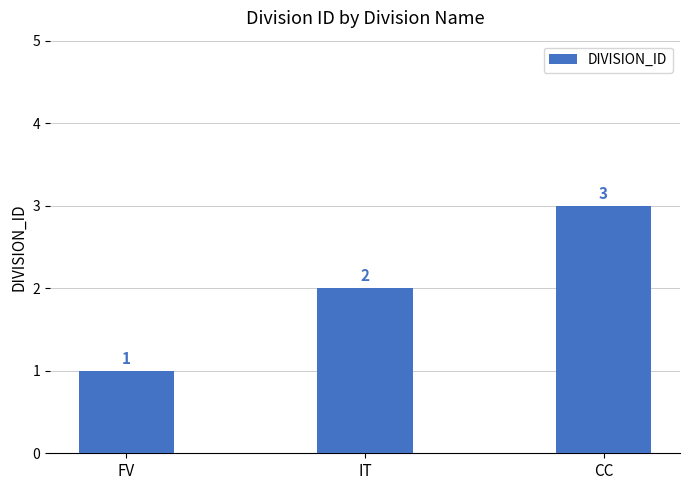

What position from the left is FV?

1